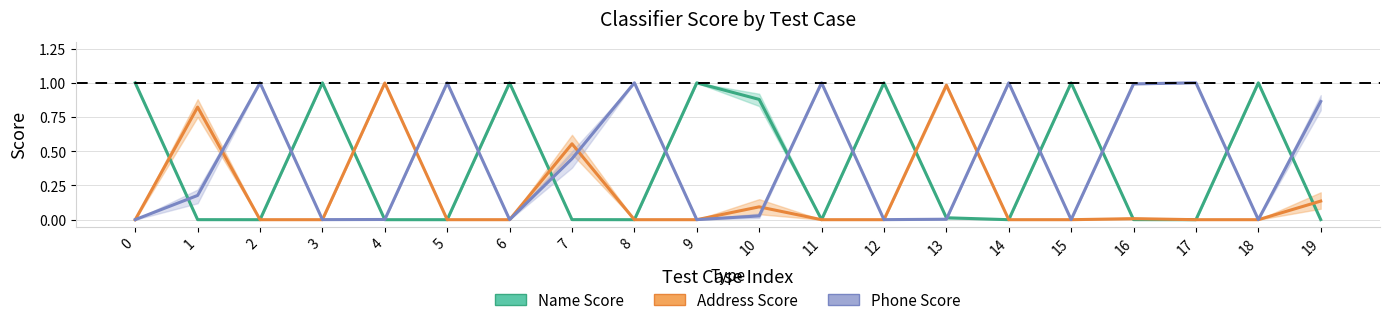

Reading left to right, extract all data points from this chart.

Name Score: 1.0	0.0	0.0	1.0	0.0	0.0	1.0	0.0	0.0	1.0	0.9	0.0	1.0	0.0	0.0	1.0	0.0	0.0	1.0	0.0
Address Score: 0.0	0.8	0.0	0.0	1.0	0.0	0.0	0.6	0.0	0.0	0.1	0.0	0.0	1.0	0.0	0.0	0.0	0.0	0.0	0.1
Phone Score: 0.0	0.2	1.0	0.0	0.0	1.0	0.0	0.4	1.0	0.0	0.0	1.0	0.0	0.0	1.0	0.0	1.0	1.0	0.0	0.9